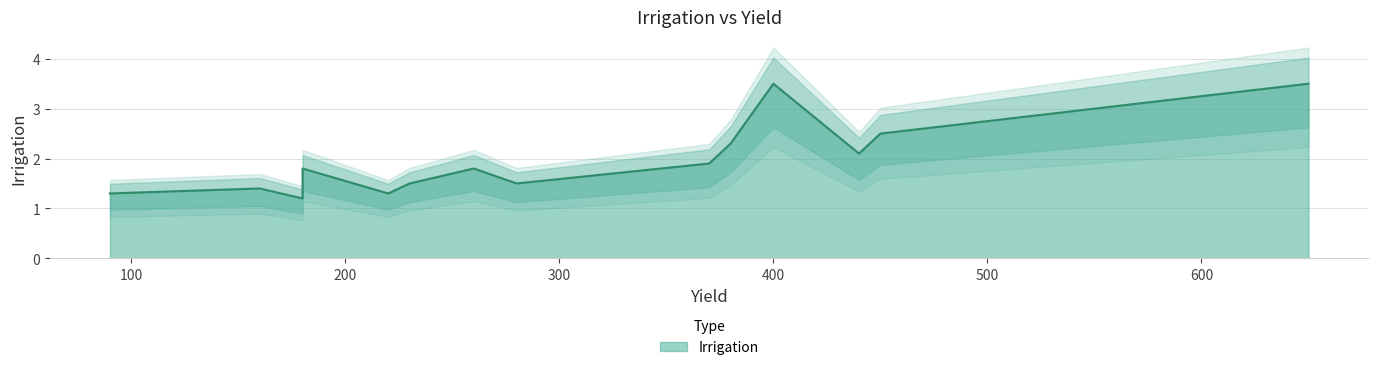

At which category does the chart reach its peak across all series?

400